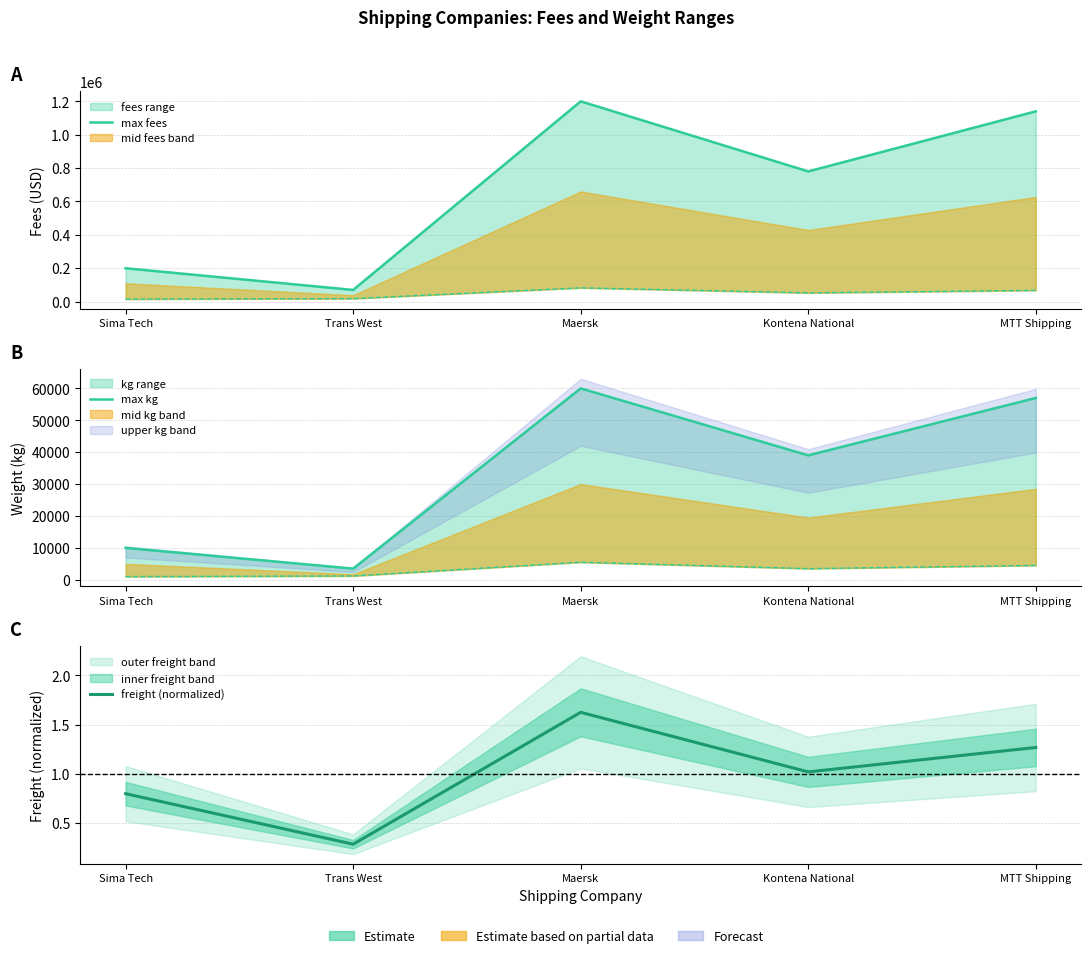

What is the total value across all series at Sima Tech?

210000.8